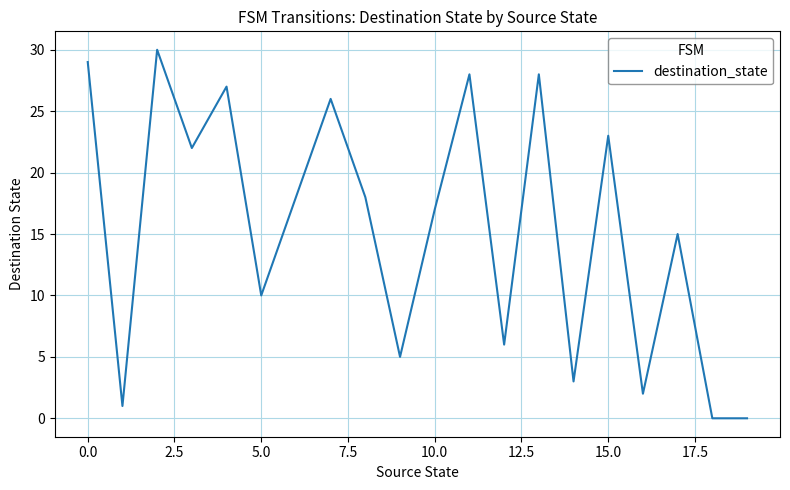

What is the greatest value displayed?

30